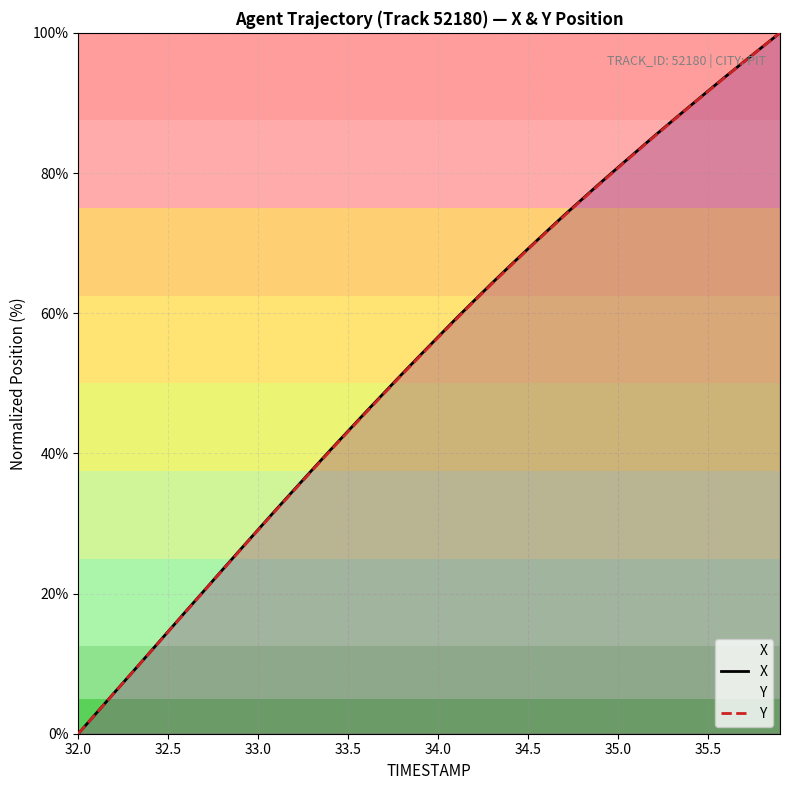

Reading left to right, list all the values displayed in this chart.

X: 0.0	2.9	5.9	8.8	11.7	14.6	17.5	20.4	23.4	26.3	29.1	32.0	34.8	37.7	40.5	43.2	46.0	48.7	51.3	54.0	56.6	59.2	61.8	64.3	66.8	69.2	71.6	74.0	76.3	78.6	80.8	83.0	85.2	87.4	89.6	91.7	93.8	95.9	98.0	100.0
Y: 0.0	2.9	5.8	8.7	11.6	14.6	17.5	20.4	23.3	26.2	29.1	31.9	34.8	37.6	40.4	43.1	45.8	48.6	51.2	53.9	56.5	59.1	61.7	64.2	66.7	69.1	71.5	73.9	76.2	78.5	80.7	83.0	85.2	87.4	89.5	91.7	93.8	95.9	97.9	100.0